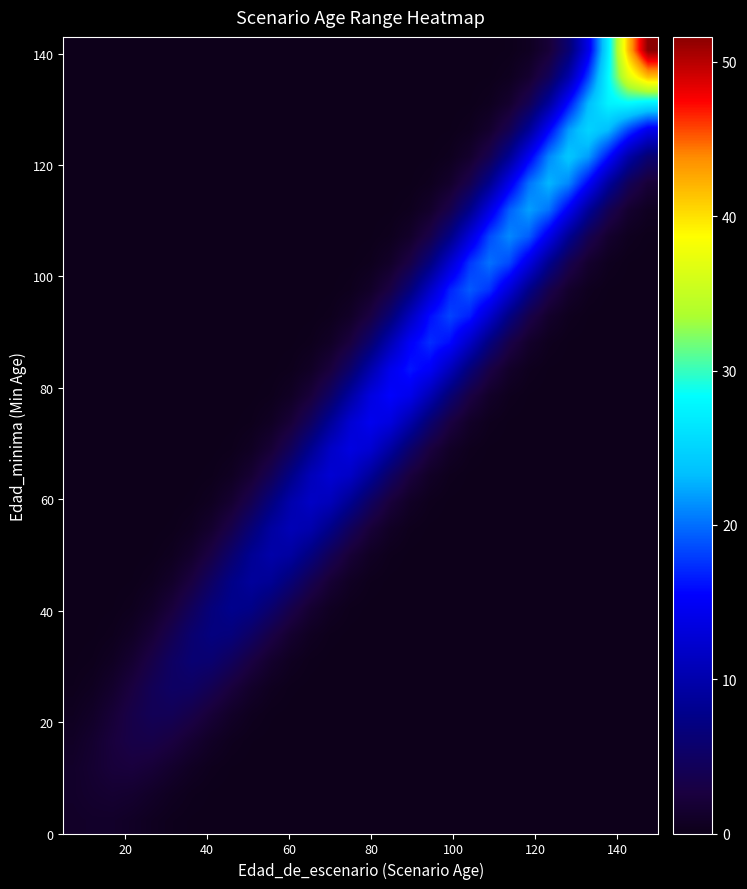

At how many categories does at least one series exceed 48?

1